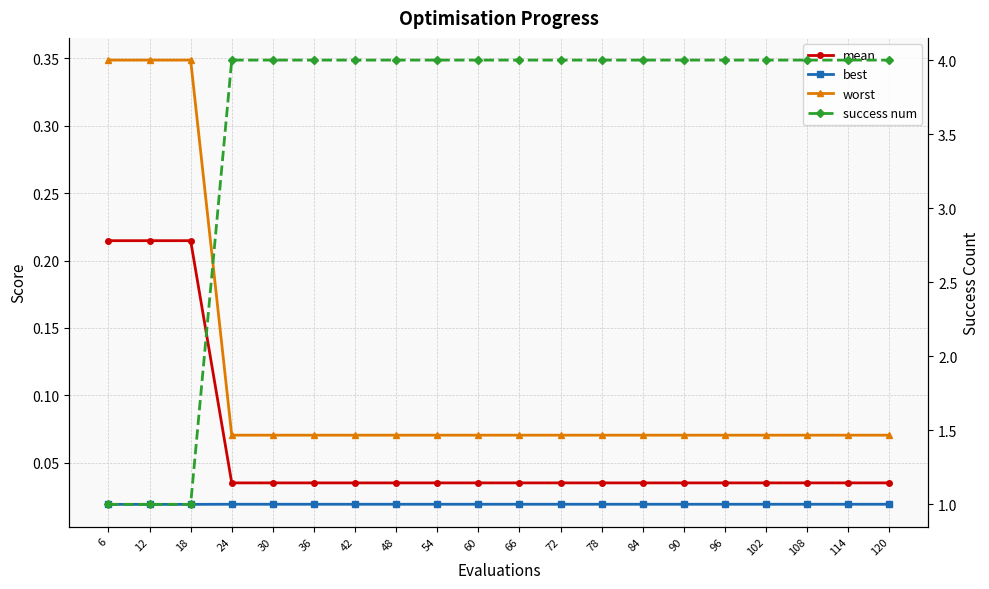

What is the sum of the mean values at 84 and 36?

0.1